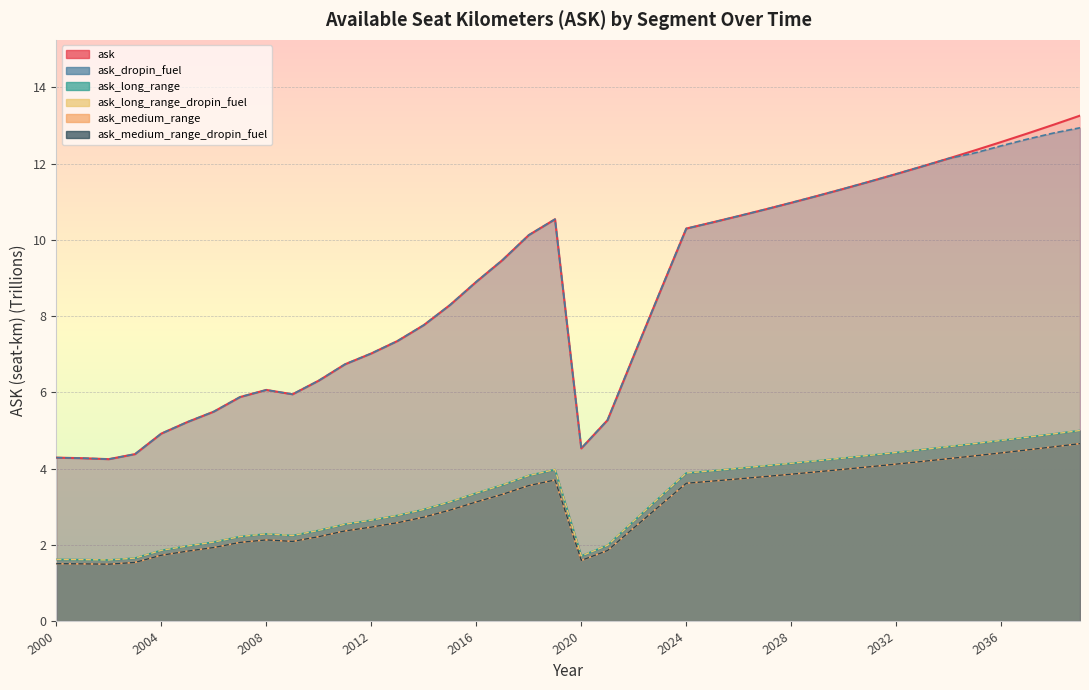

What is the difference between the maximum and second lowest values in the ask_medium_range series?

3.4